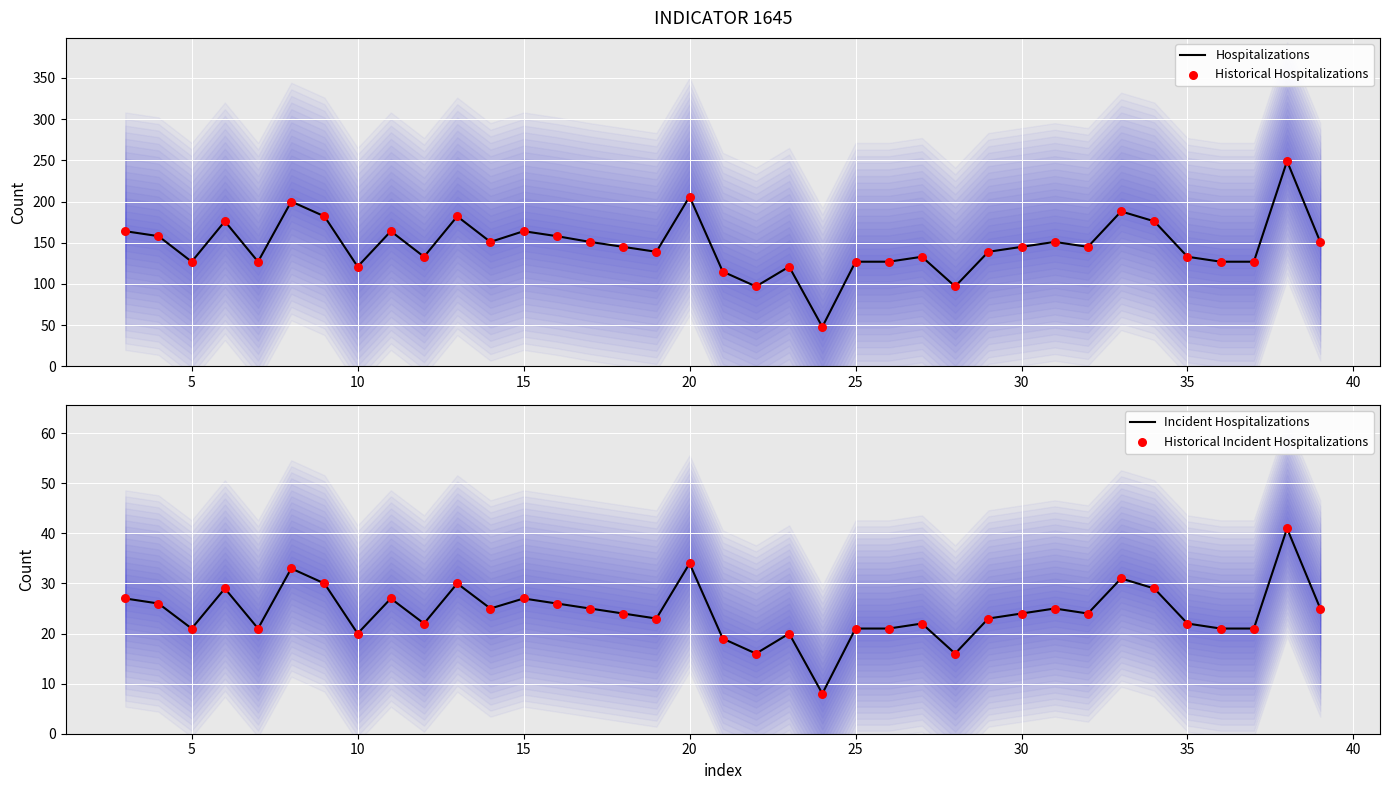

Which series has the widest spread of Y values?

Hospitalizations